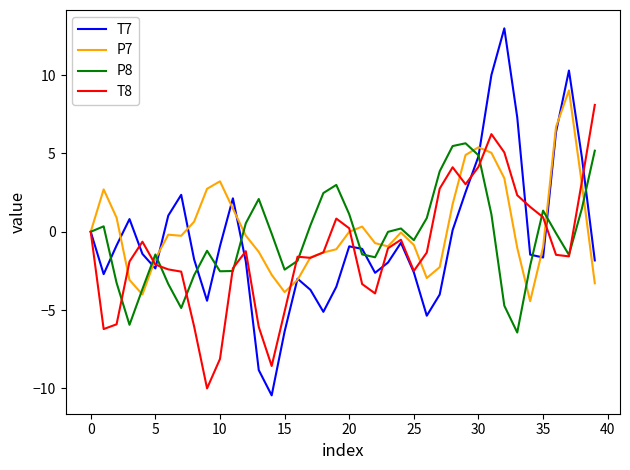

Which series has the largest range (max minus min)?

T7